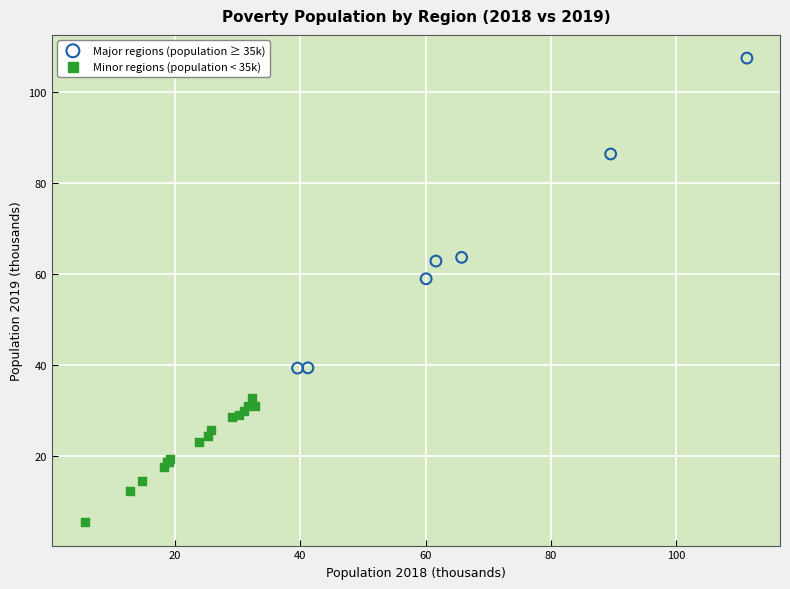

Which series contains the highest Y value?

Major regions (population ≥ 35k)